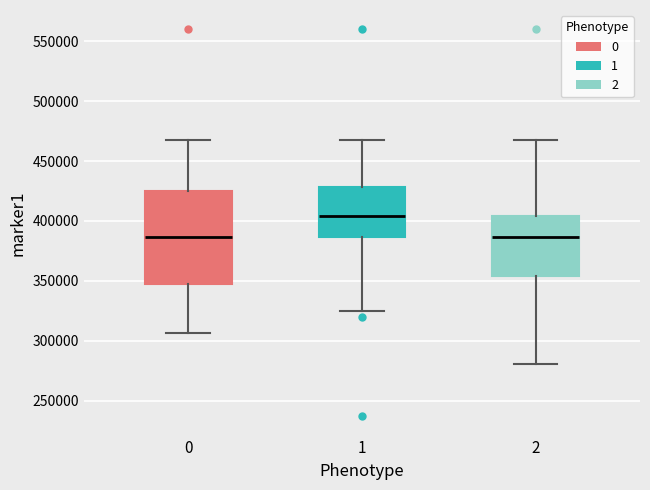

Which box is the tallest, from its lower edge to its upper edge?

0